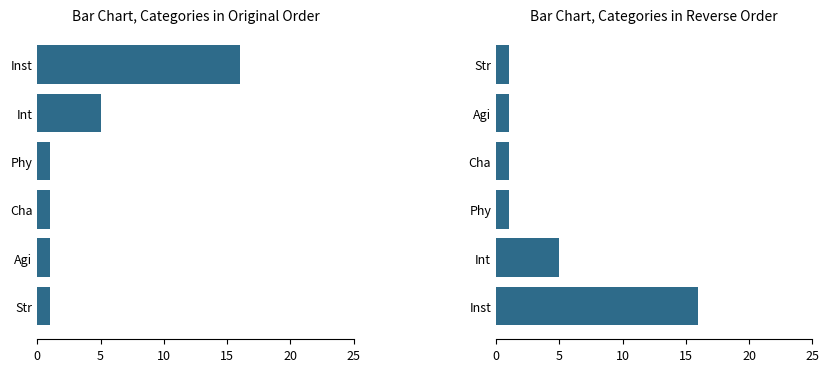

What is the smallest value displayed?

1